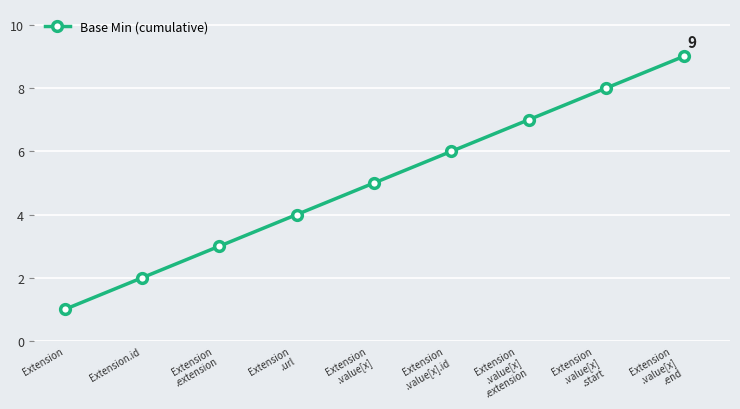

Between Extension
.url and Extension
.value[x]
.start, which is larger?

Extension
.value[x]
.start